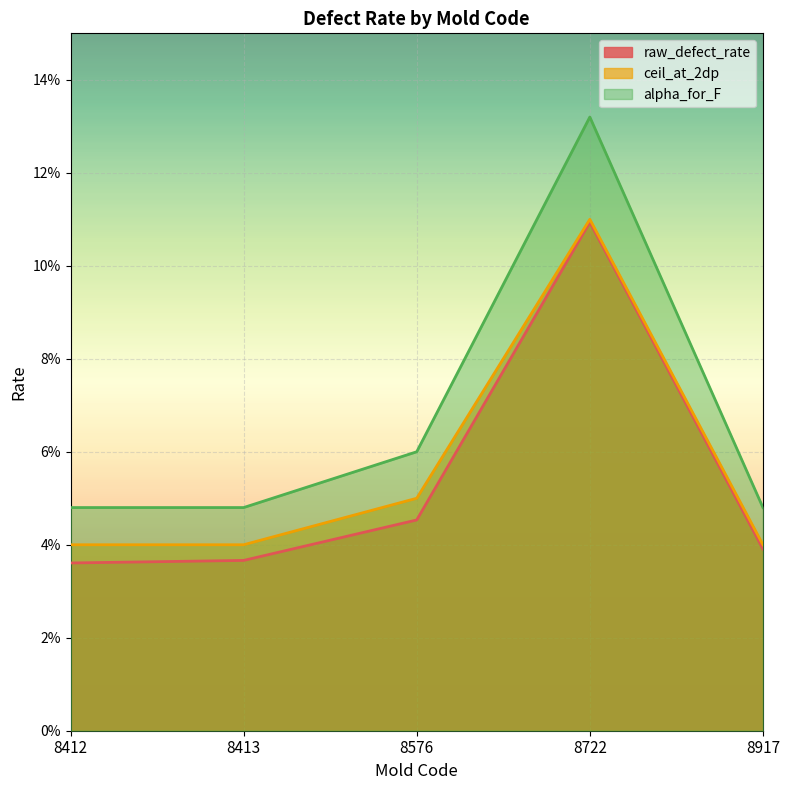

What are all the series names shown in the legend?

raw_defect_rate, ceil_at_2dp, alpha_for_F